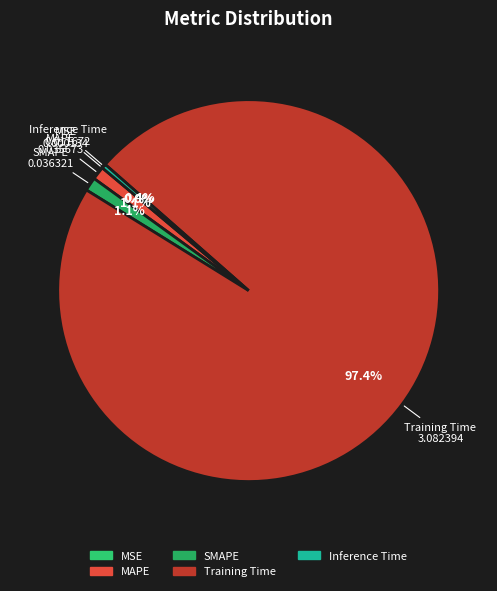

What percentage is NOT represented by Inference Time?

99.6%